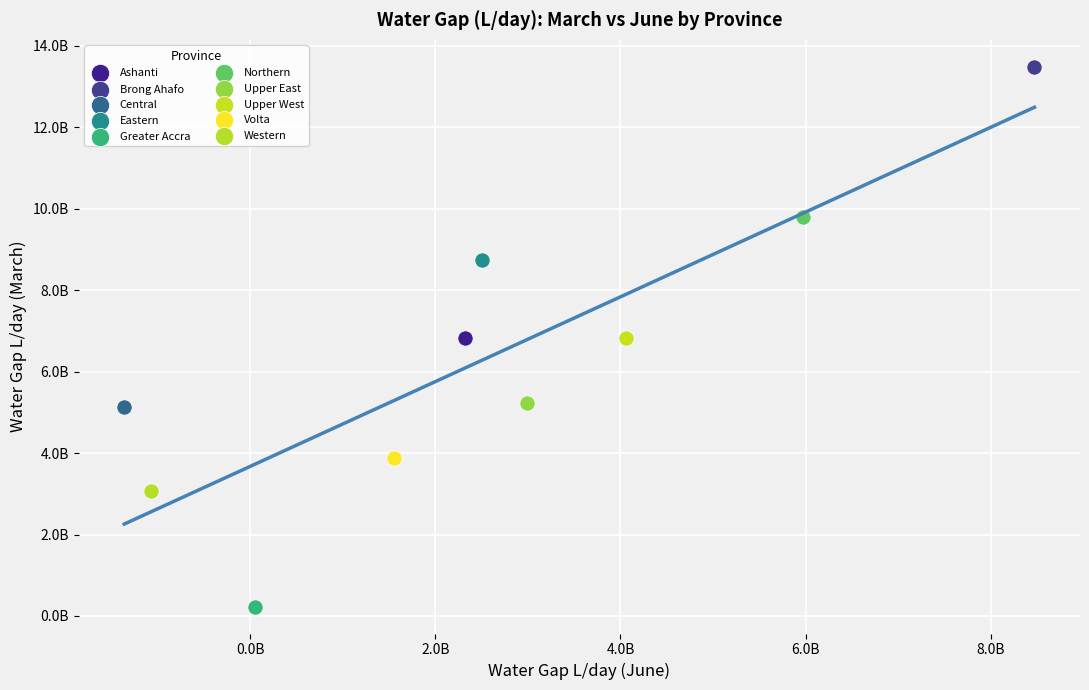

What are all the series names shown in the legend?

Ashanti, Brong Ahafo, Central, Eastern, Greater Accra, Northern, Upper East, Upper West, Volta, Western